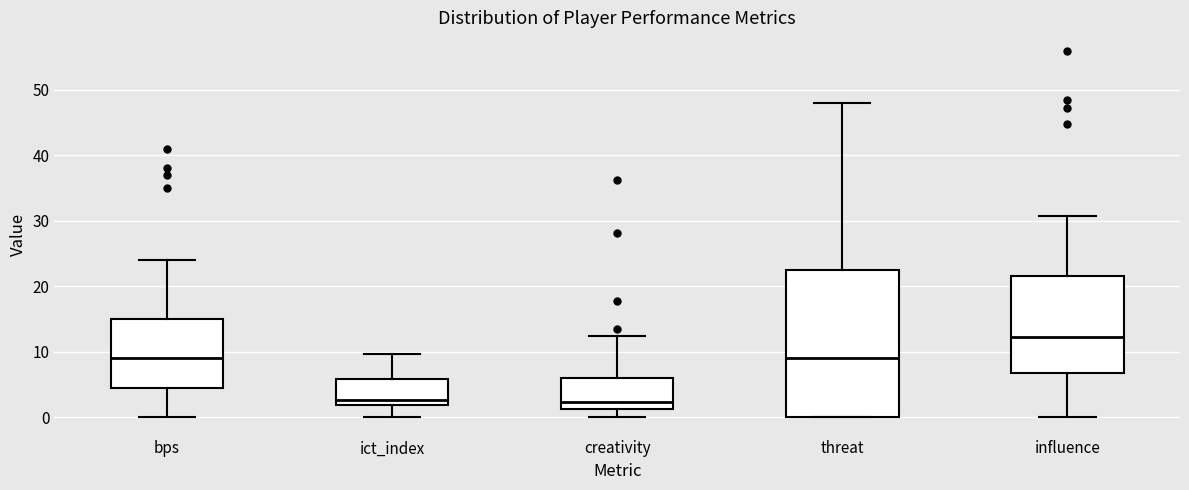

Reading left to right, read every box against the y-axis: the position of its median line, the range the box covers, and the ends of its whiskers. The values are not printed on the chart, so give them approximately, as read against the axis.

bps: median 9, box 5 to 15, whiskers 0 to 24
ict_index: median 3, box 2 to 6, whiskers 0 to 10
creativity: median 2, box 1 to 6, whiskers 0 to 12
threat: median 9, box 0 to 23, whiskers 0 to 48
influence: median 12, box 7 to 22, whiskers 0 to 31